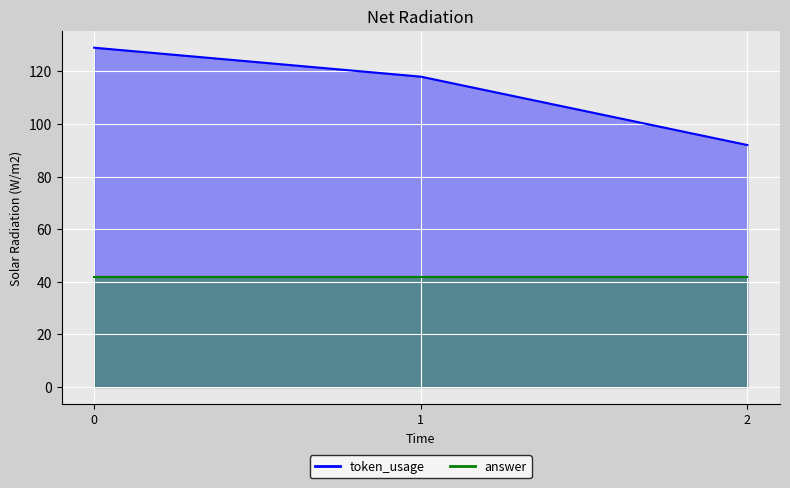

What is the difference between the values at 0 and 1?

11